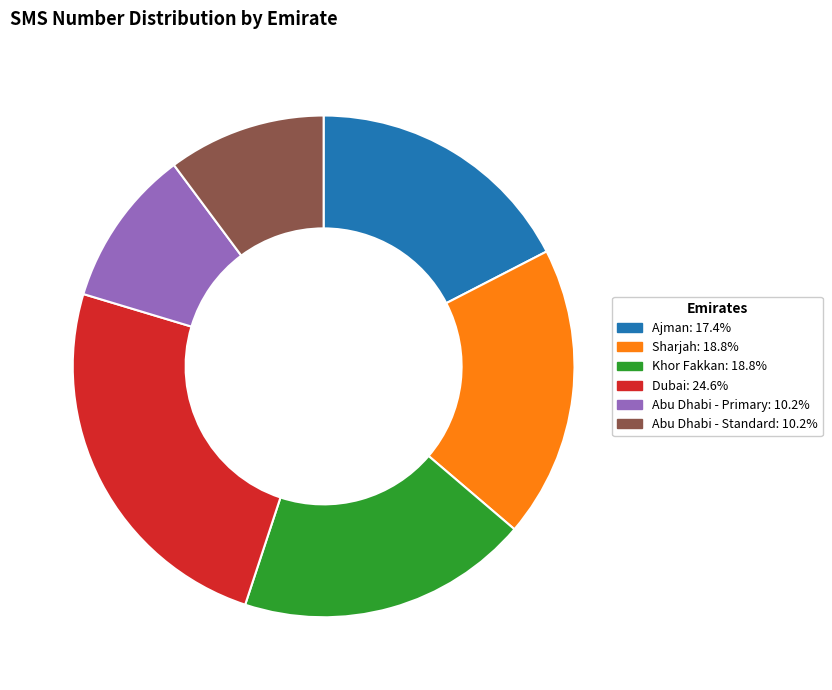

How many slices are in this pie chart?

6